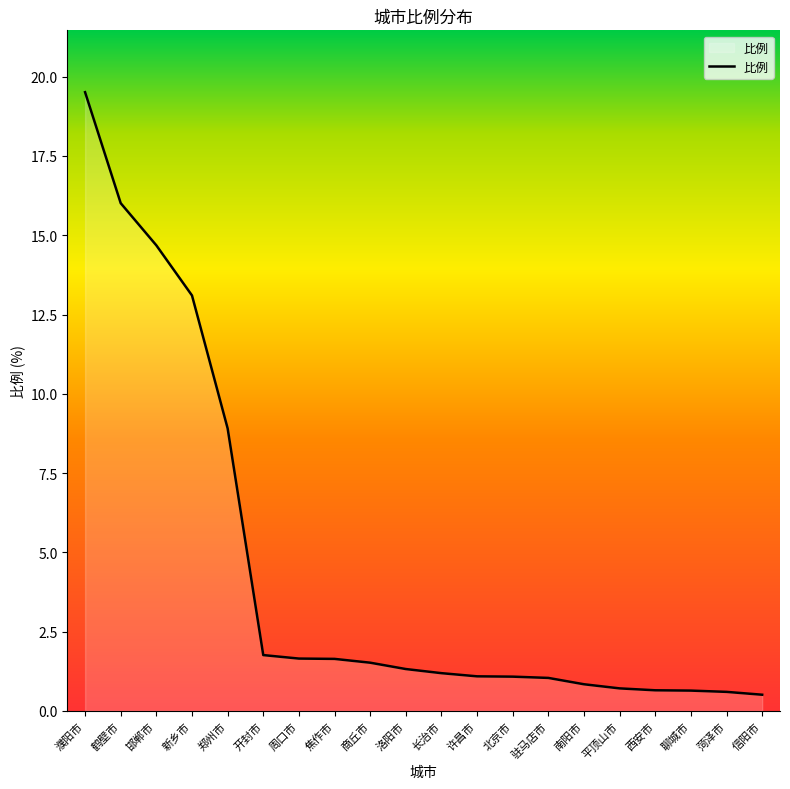

What is the average value?

4.4